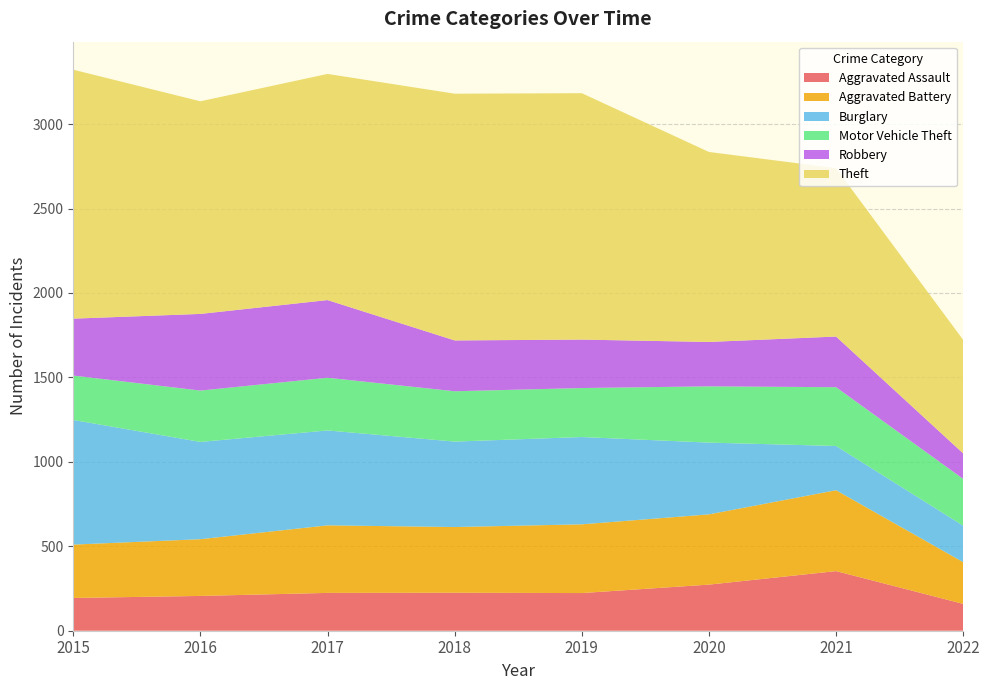

Reading left to right, list all the values displayed in this chart.

Aggravated Assault: 2015=194	2016=206	2017=224	2018=225	2019=223	2020=273	2021=353	2022=159
Aggravated Battery: 2015=316	2016=336	2017=400	2018=389	2019=407	2020=416	2021=479	2022=247
Burglary: 2015=738	2016=576	2017=562	2018=506	2019=517	2020=425	2021=262	2022=216
Motor Vehicle Theft: 2015=263	2016=304	2017=312	2018=298	2019=290	2020=333	2021=348	2022=277
Robbery: 2015=337	2016=454	2017=460	2018=301	2019=287	2020=263	2021=300	2022=151
Theft: 2015=1474	2016=1259	2017=1339	2018=1461	2019=1459	2020=1125	2021=997	2022=672